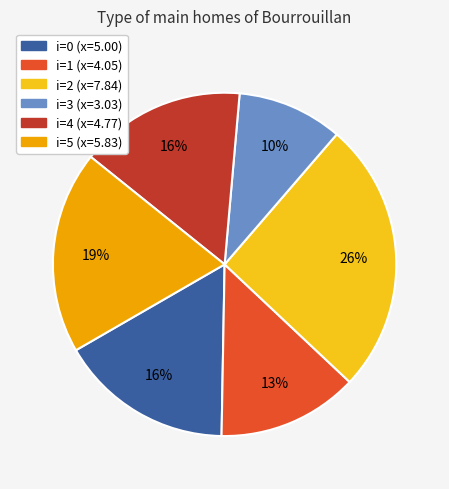

To the nearest percent, what is the difference between the largest and smallest slice percentages?

16%